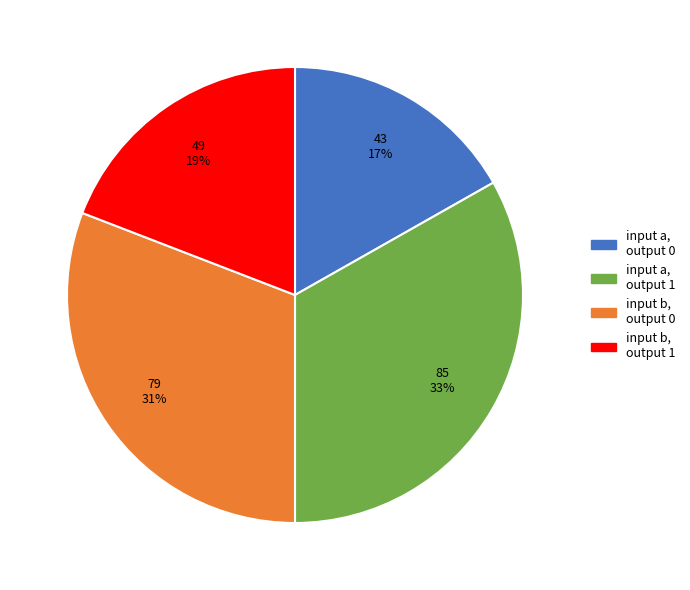

How many slices are in this pie chart?

4